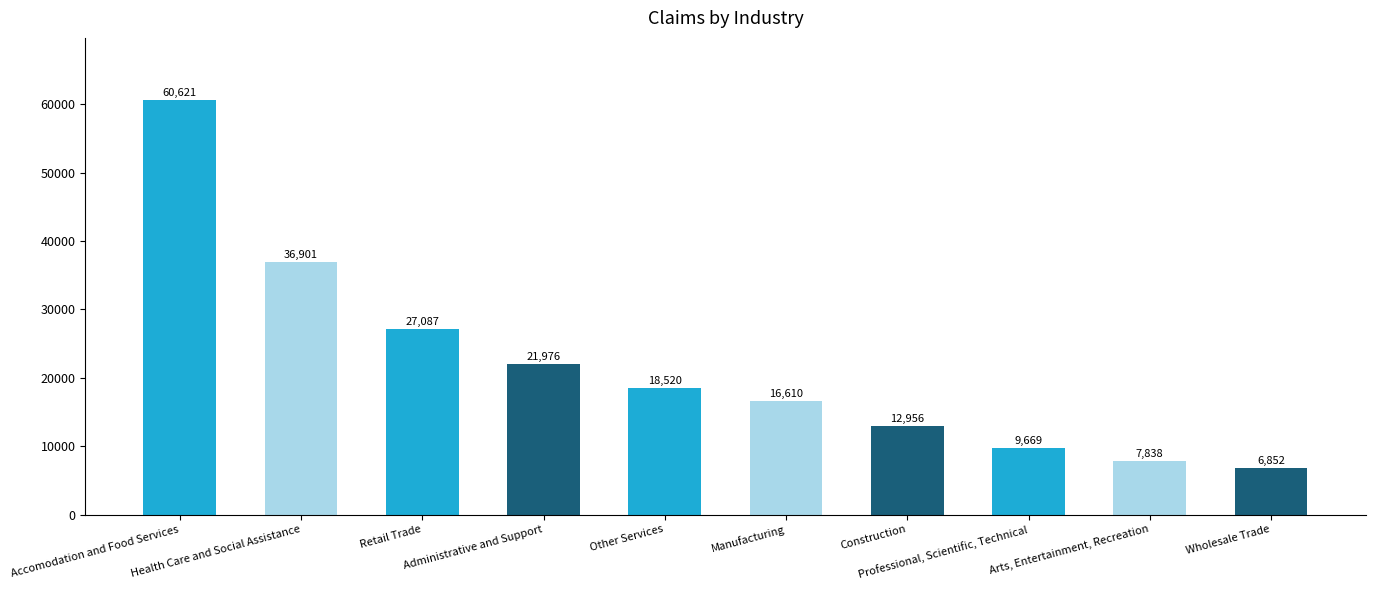

The chart shows a value of 96027 at Accomodation and Food Services. True or false?

False